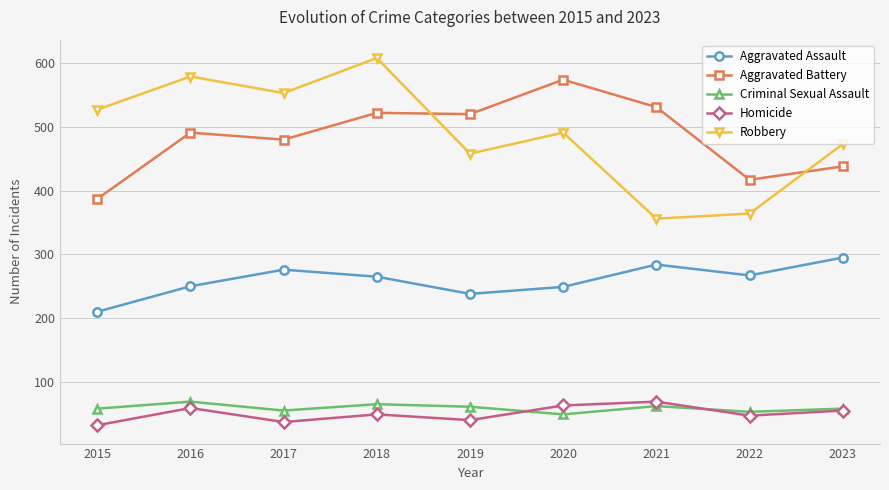

Which series changed the most between 2017 and 2019?

Robbery